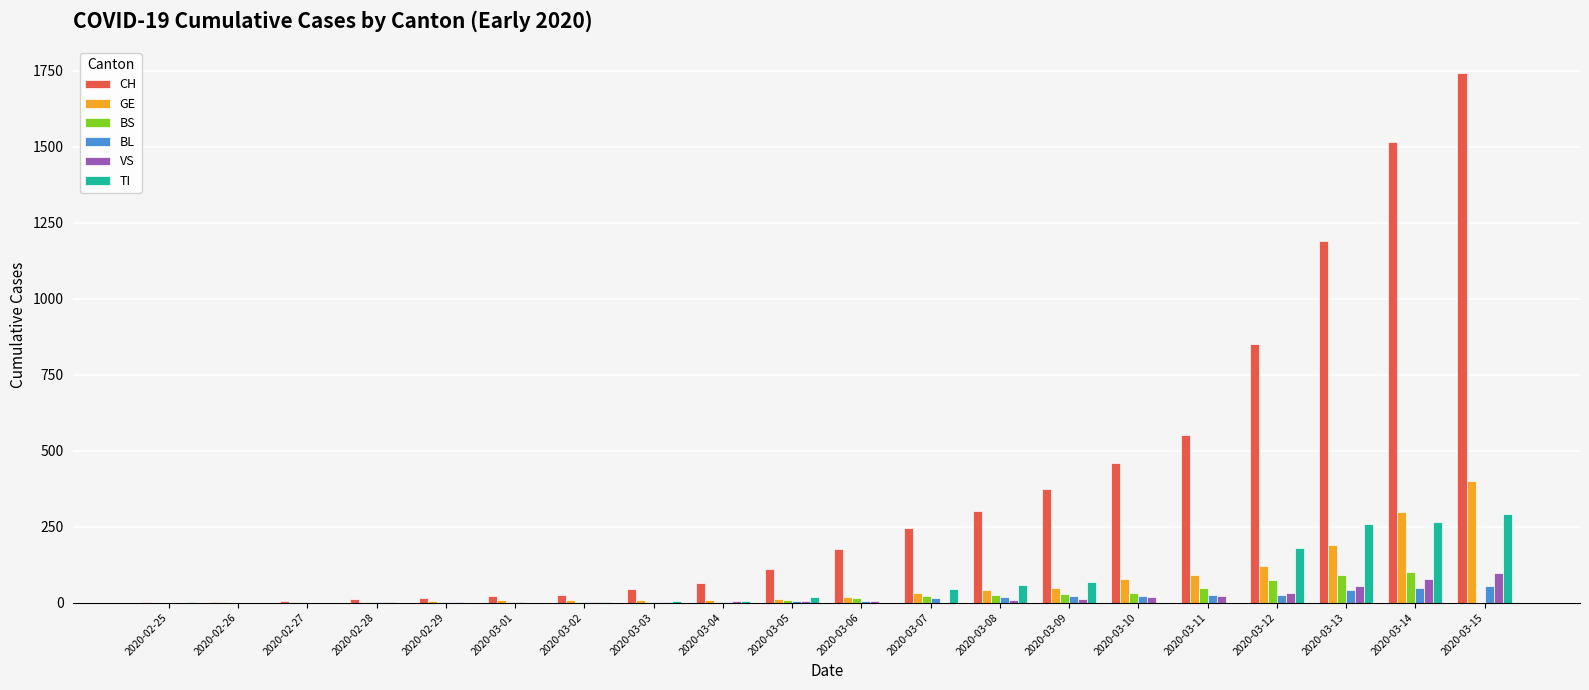

What is the difference between the BS values at 2020-03-09 and 2020-02-26?

28